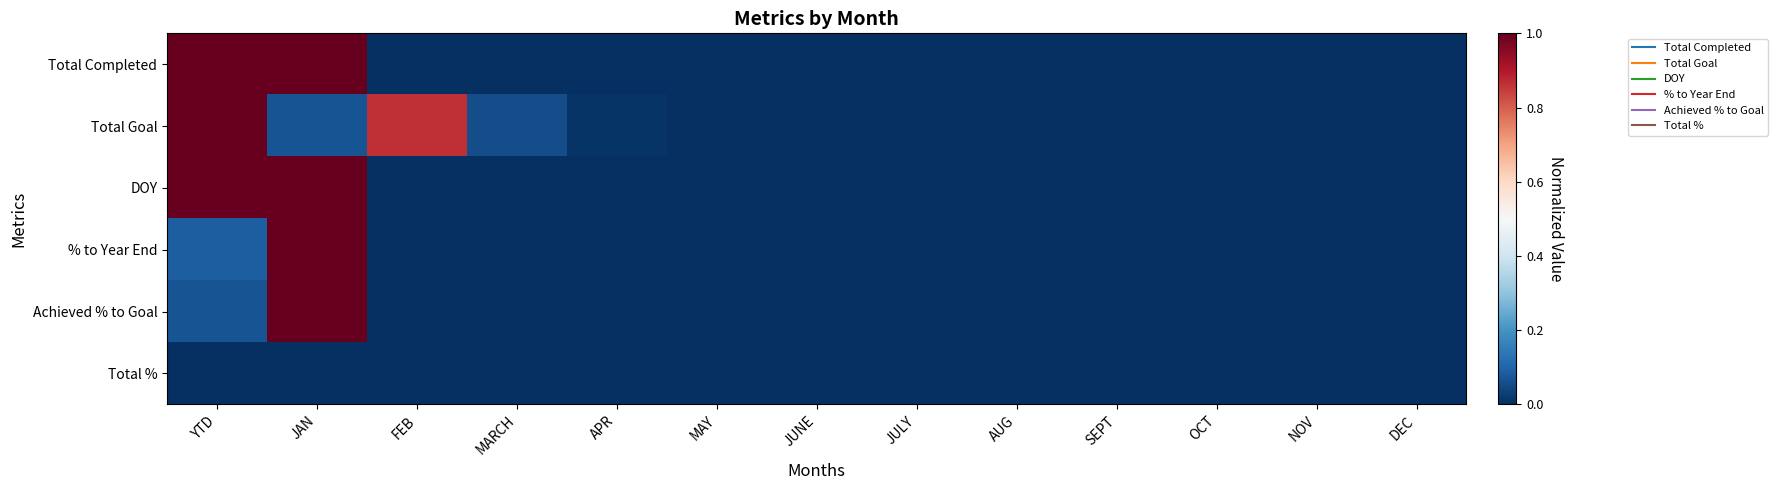

What is the total value across all series at YTD?

3.2